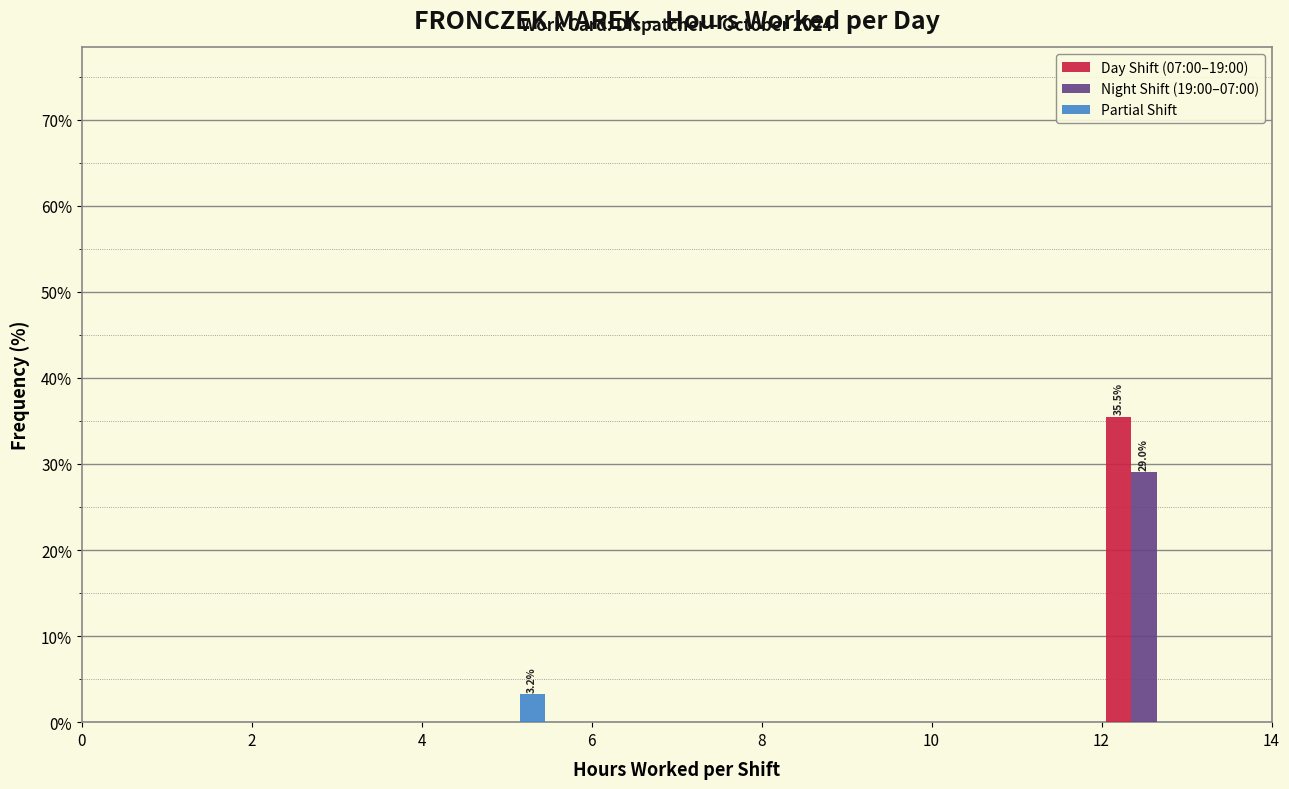

In the Day Shift (07:00–19:00) series, which range on the x-axis has the tallest bar?

12 to 13